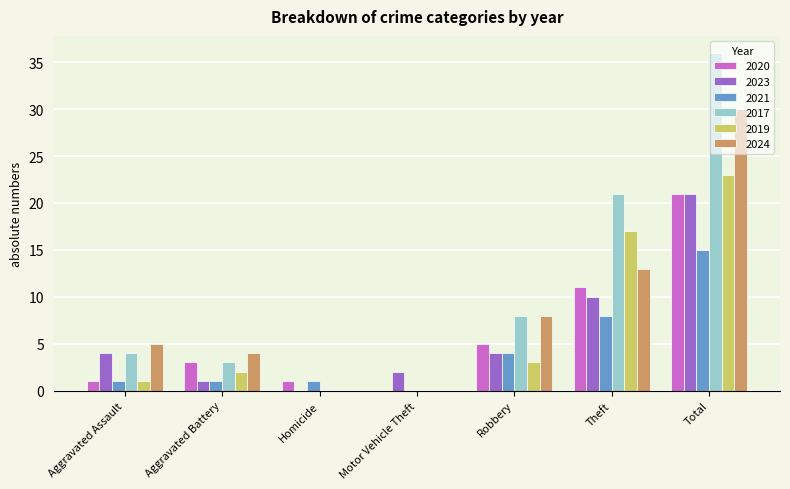

Reading left to right, transcribe all the data shown in this chart.

2020: 1	3	1	0	5	11	21
2023: 4	1	0	2	4	10	21
2021: 1	1	1	0	4	8	15
2017: 4	3	0	0	8	21	36
2019: 1	2	0	0	3	17	23
2024: 5	4	0	0	8	13	30